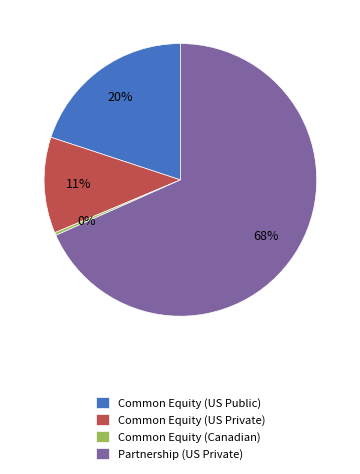

To the nearest percent, what is the combined percentage of Common Equity (US Public) and Common Equity (Canadian)?

20%